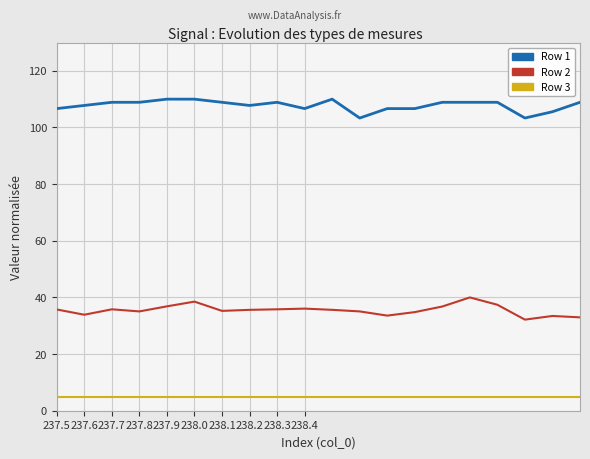

Is this an area chart (filled region under the line)?

No